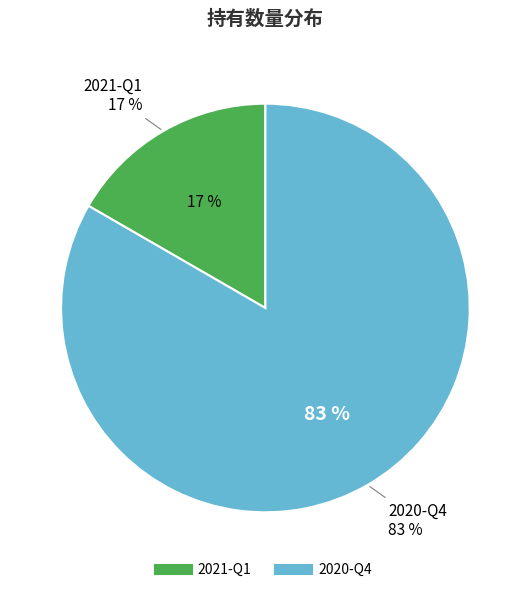

To the nearest percent, what is the average slice percentage?

50%